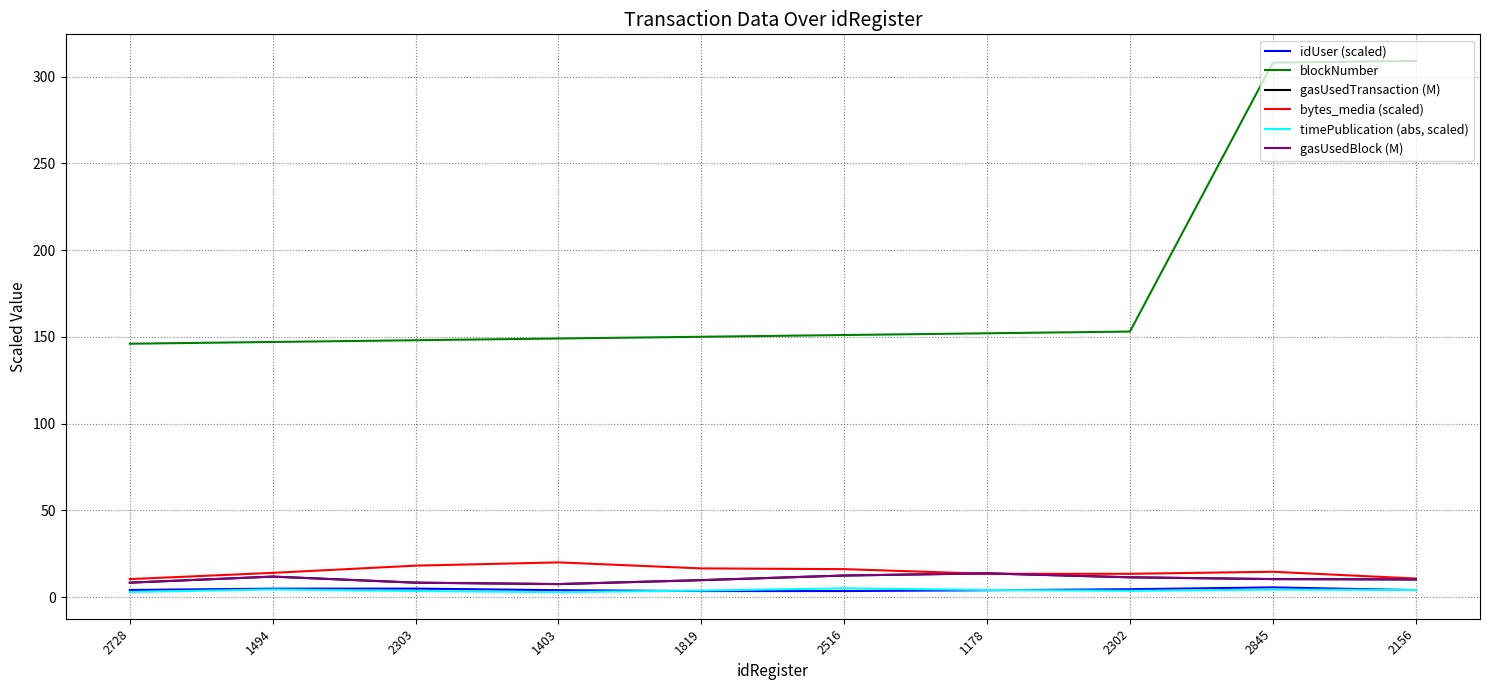

What is the label of the 9th point from the left?

2845